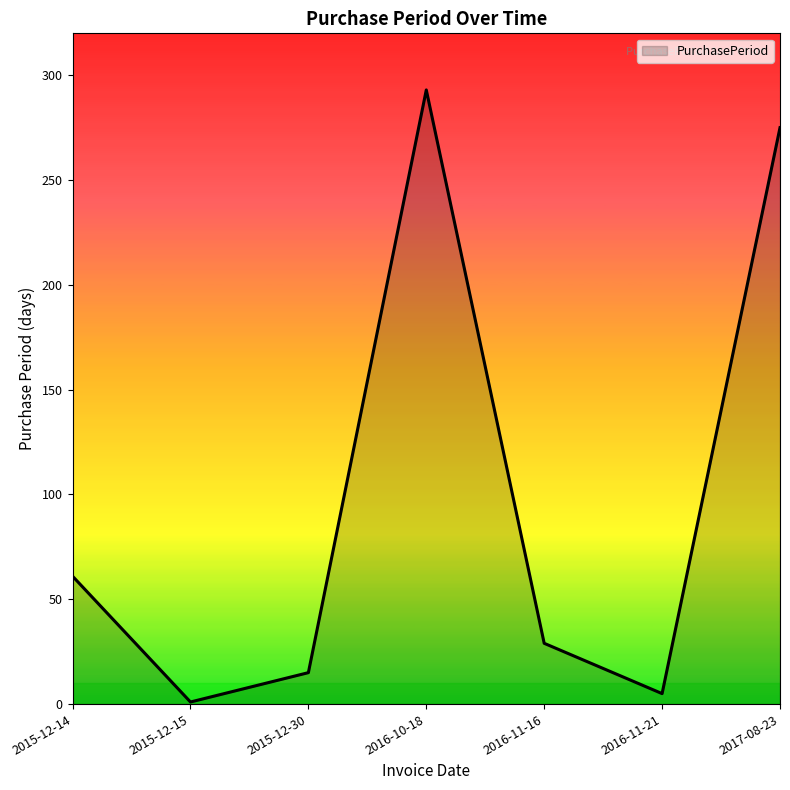

Is it true that the value at 2017-08-23 is 476?

False